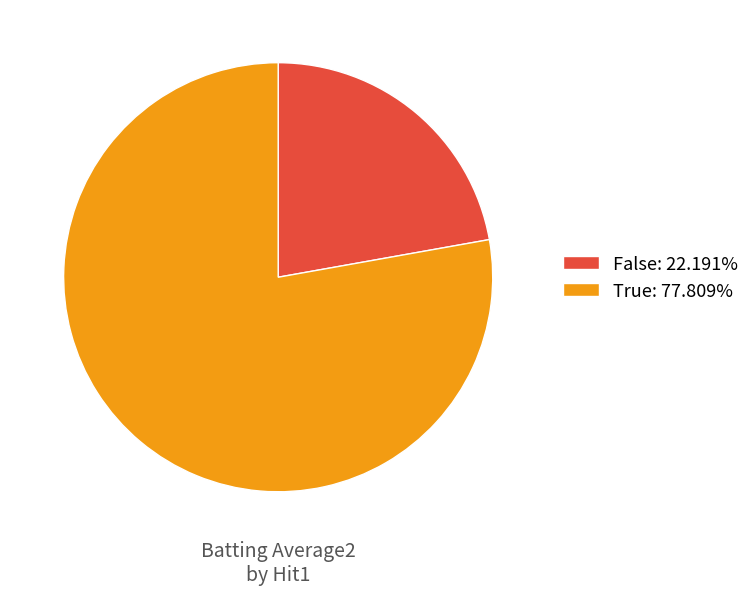

Is there a majority slice in this chart?

Yes